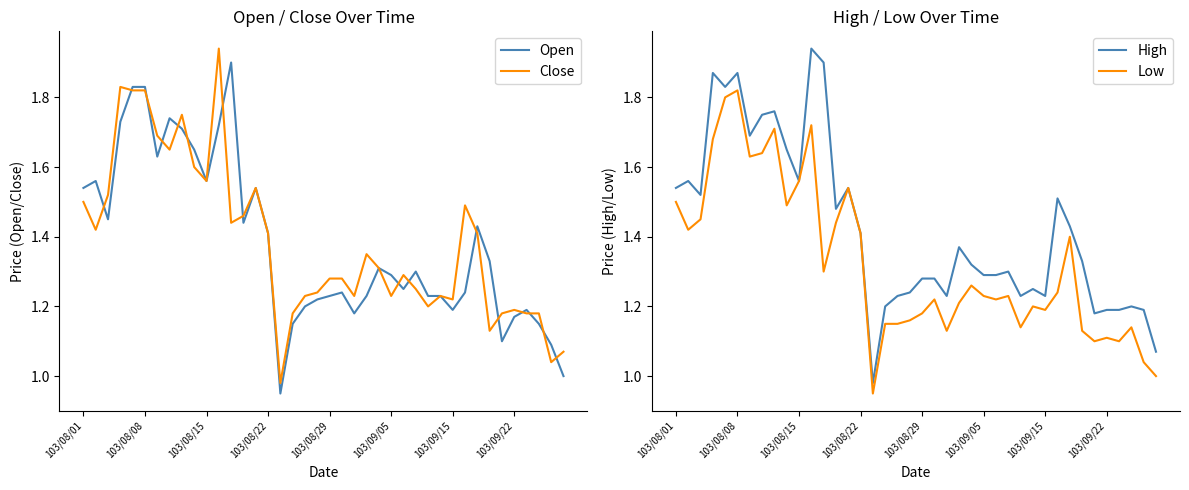

What is the difference between the maximum and minimum values in the High series?

1.0